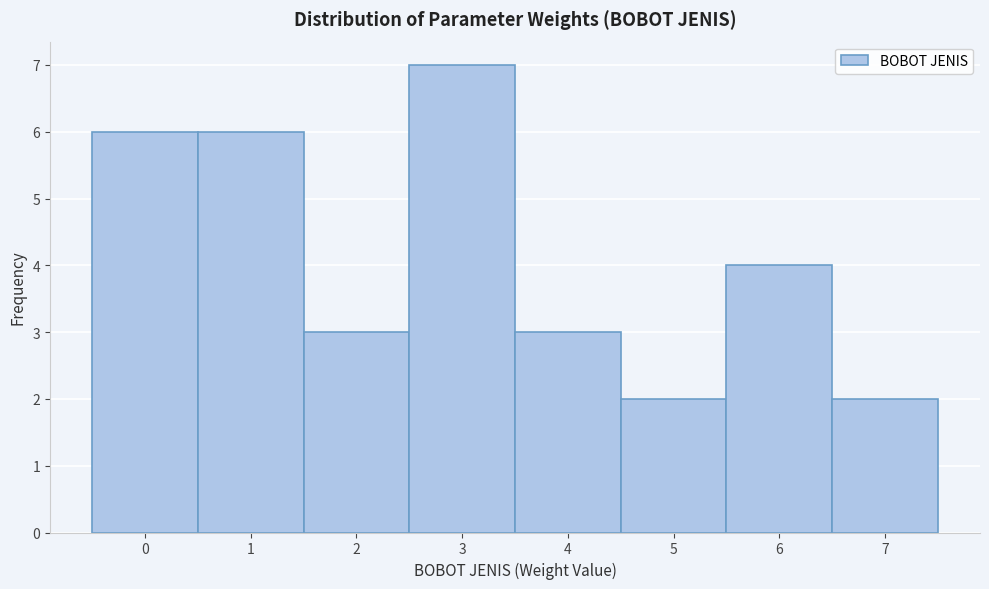

Which range on the x-axis has the tallest bar?

2.5 to 3.5